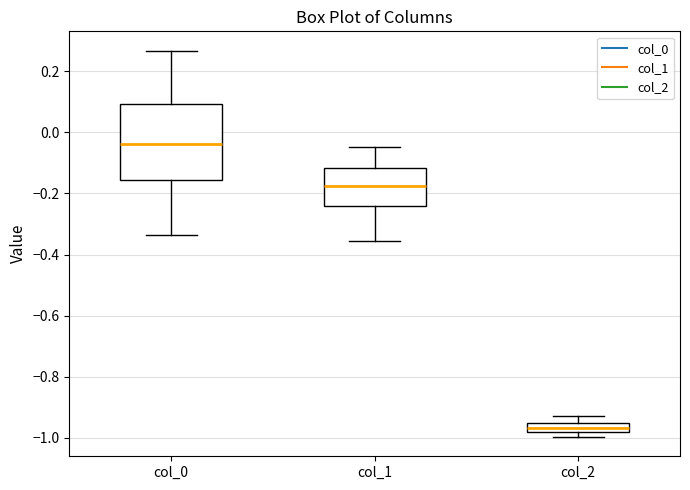

Where is the upper edge of the box for col_1 on the y-axis? The values are not printed on the chart, so give them approximately, as read against the axis.

-0.12